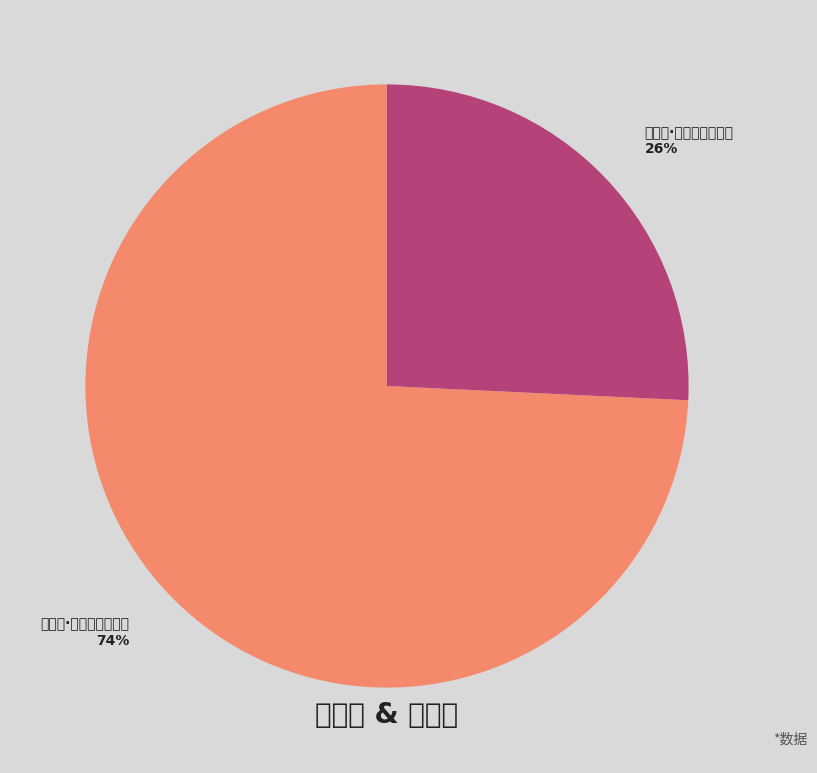

Is the sum of 双雁儿·穷阴急景暗推迁 and 示子遹·翁老儿穷不自支 greater than half?

Yes